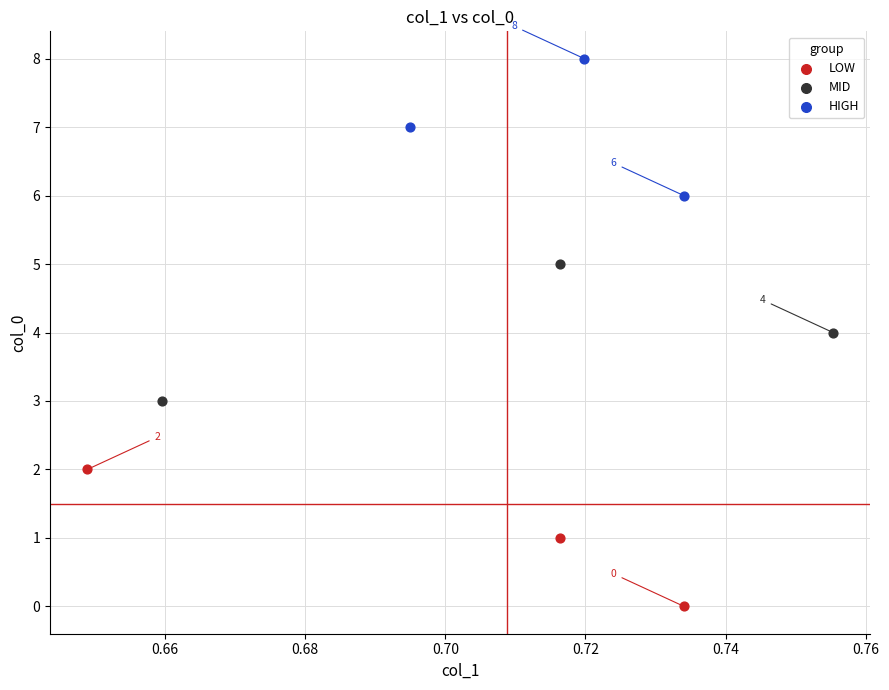

Which series contains the lowest Y value?

LOW